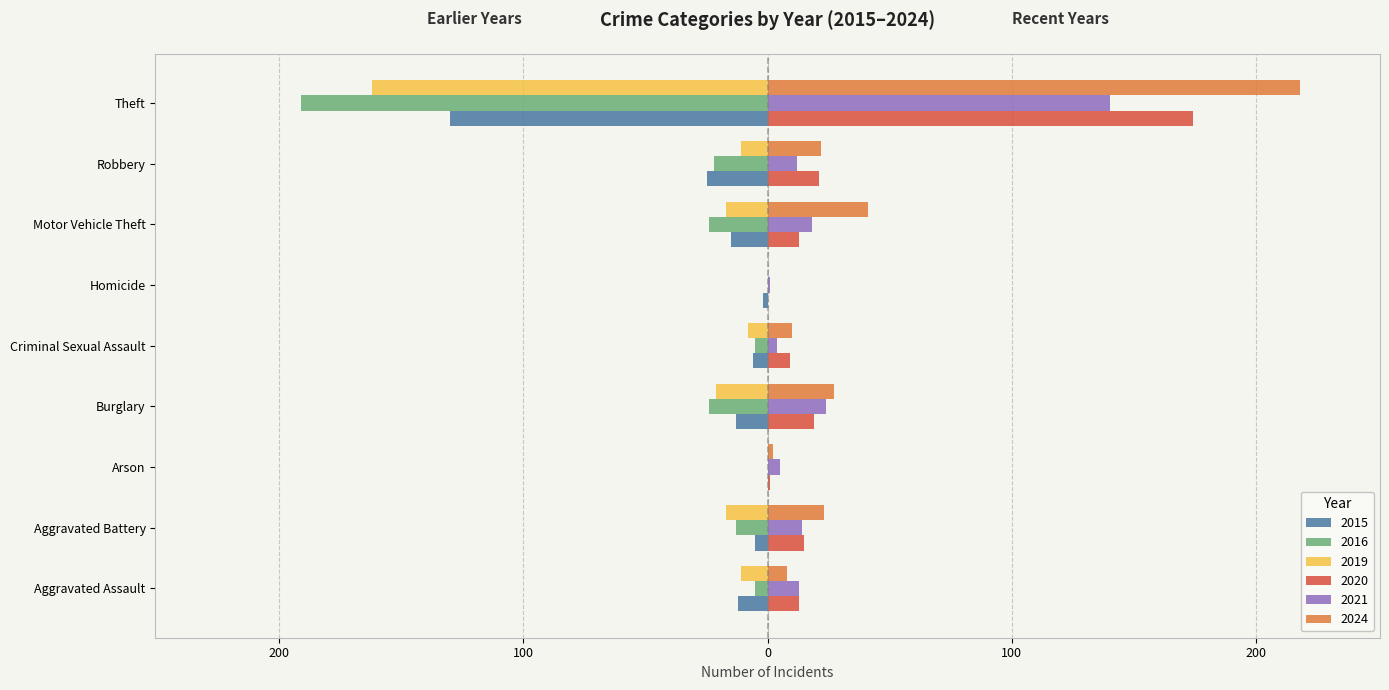

The value of 2015 at Robbery is 25. True or false?

True